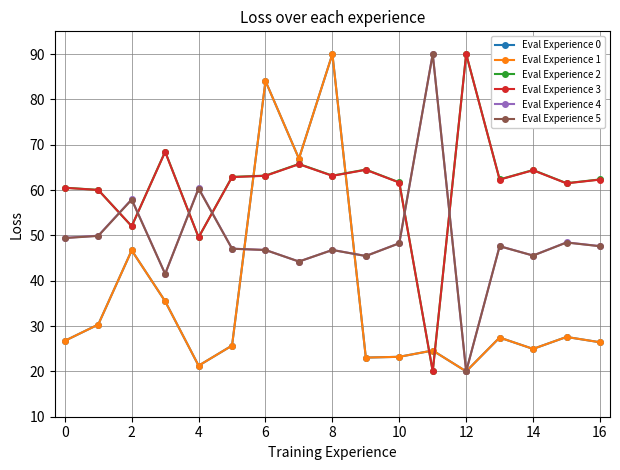

List the series in order of their peak value, highest first.

Eval Experience 0, Eval Experience 1, Eval Experience 2, Eval Experience 3, Eval Experience 4, Eval Experience 5